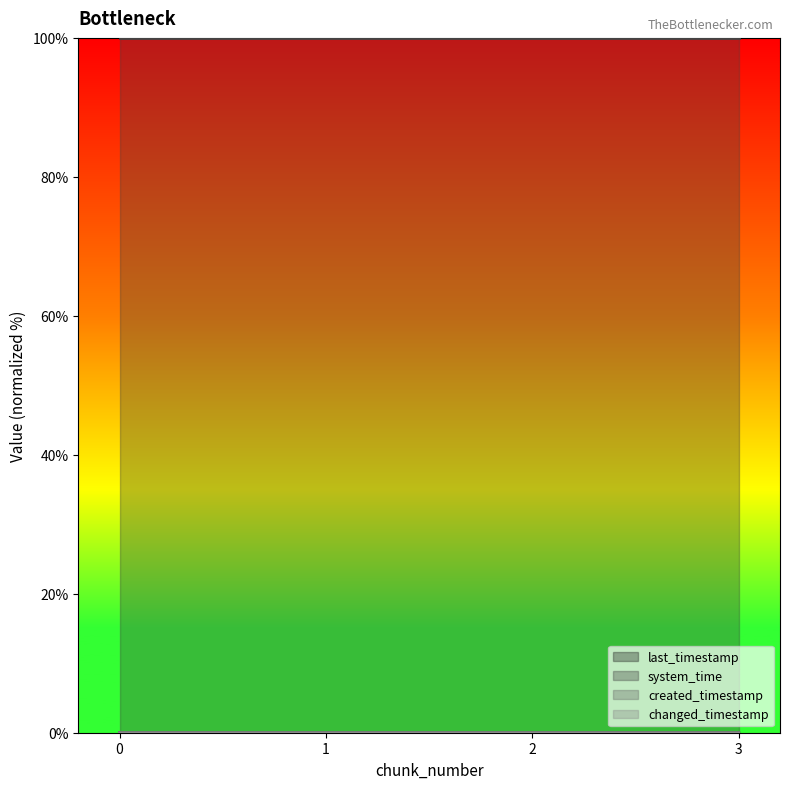

Does the chart display data point markers on the line(s)?

No